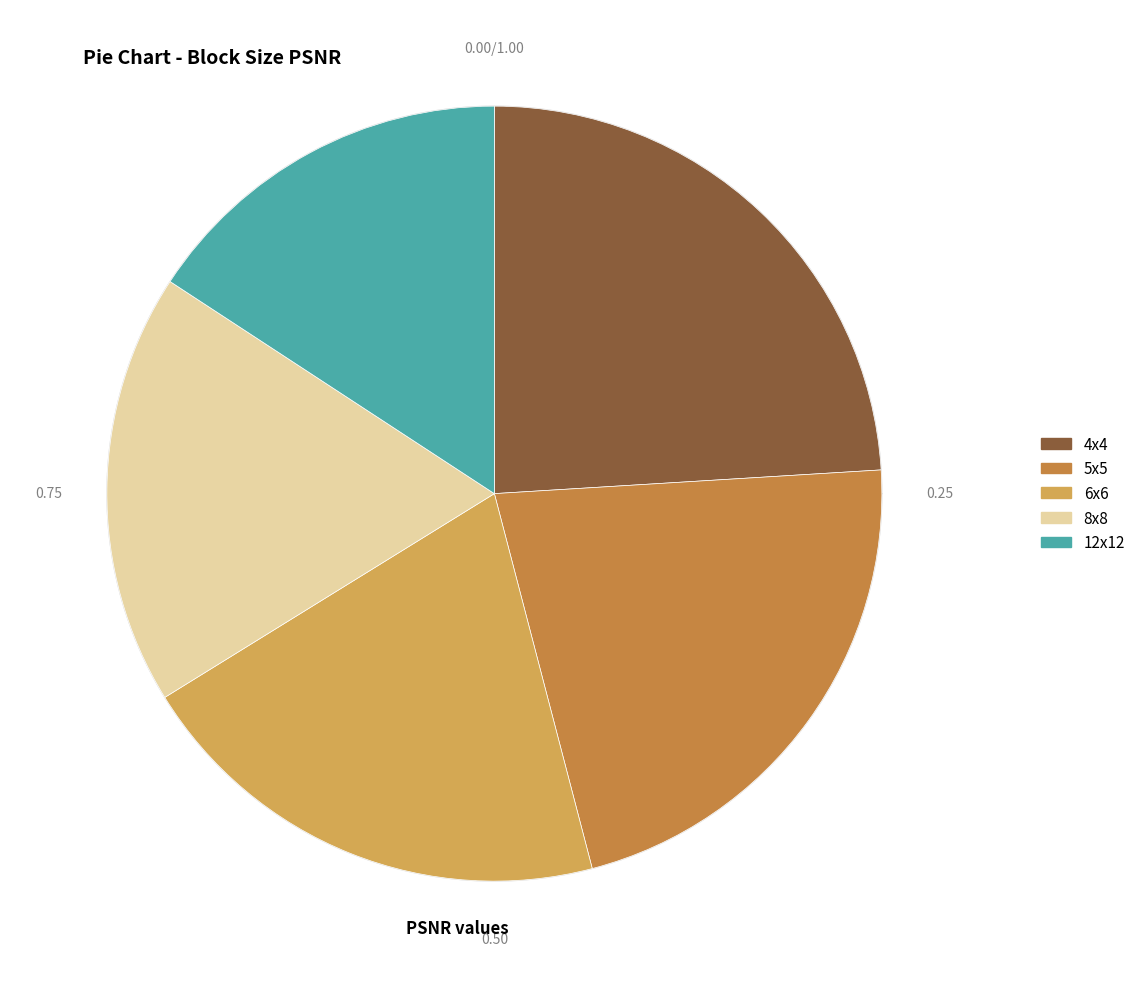

What percentage is the 6x6 slice, to the nearest percent?

20%